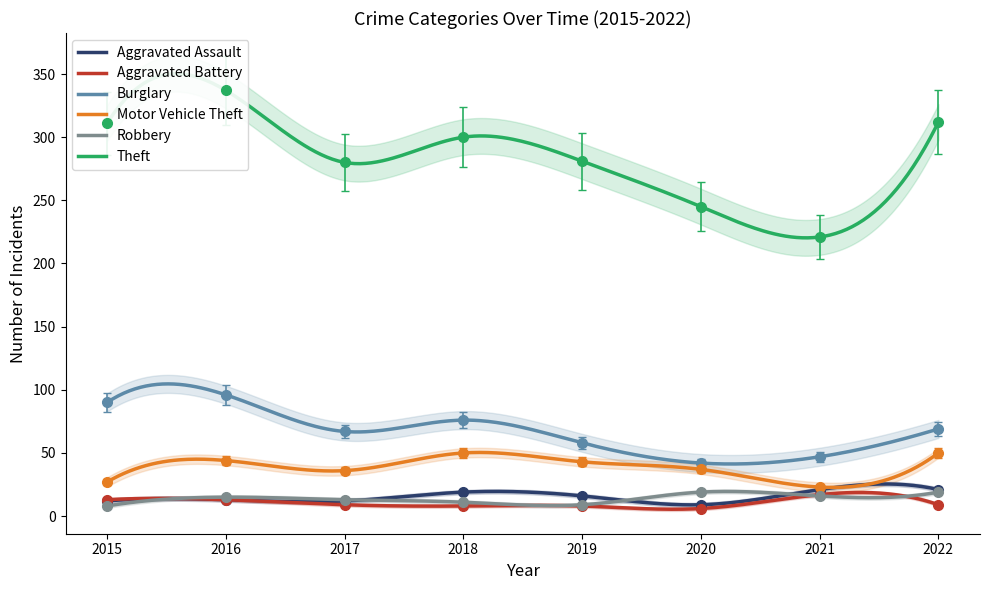

What is the difference between the maximum and minimum values in the Burglary series?

54.0